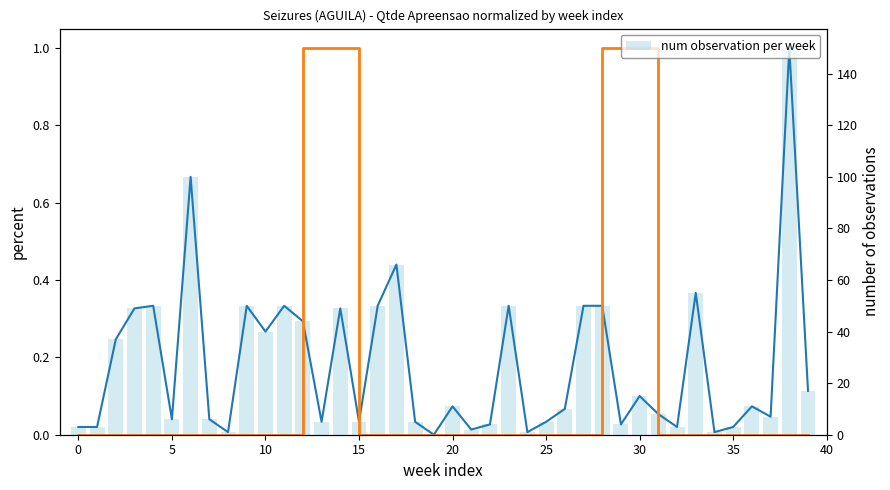

Which series has the largest total across all categories?

Qtde Apreensao (norm)